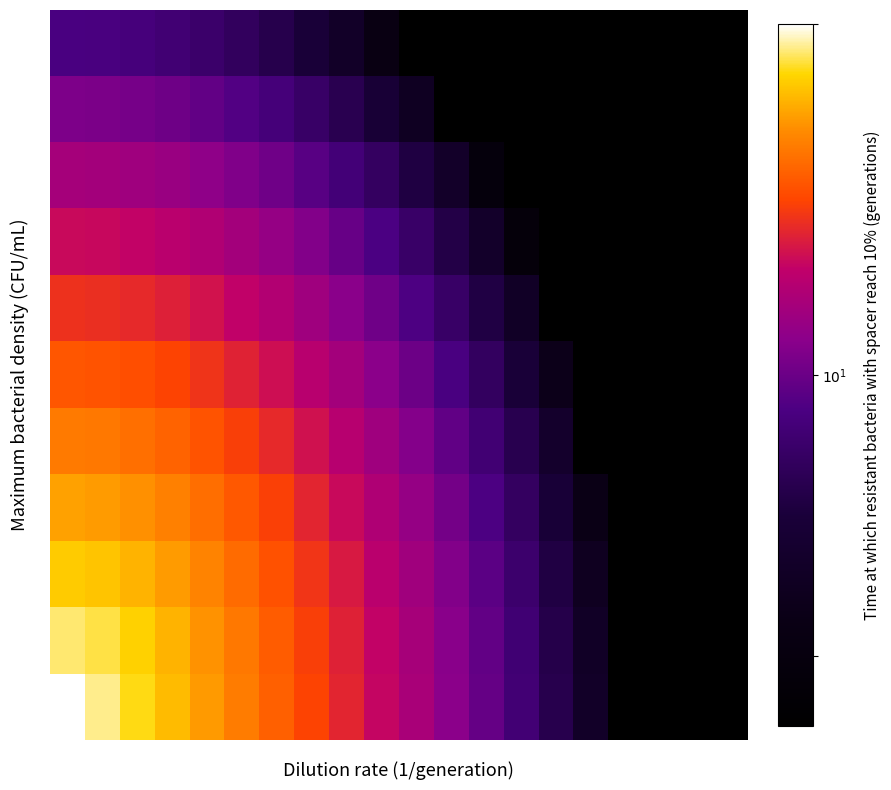

How many data points does each series have?

20